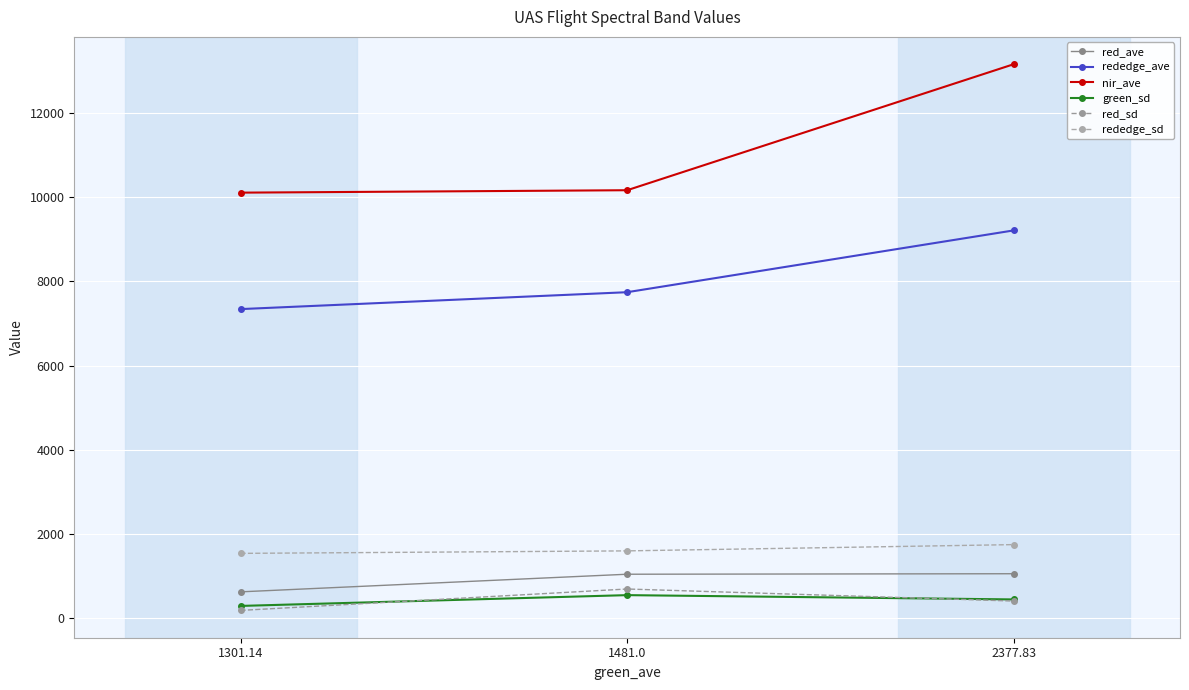

Does the chart have visible grid lines?

Yes